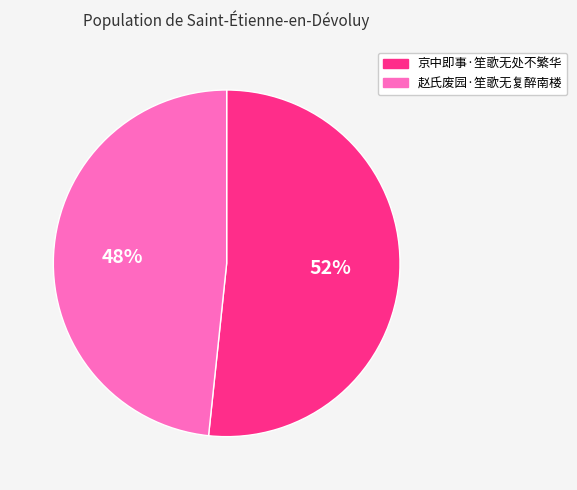

Does 赵氏废园·笙歌无复醉南楼 represent more than half of the total?

No